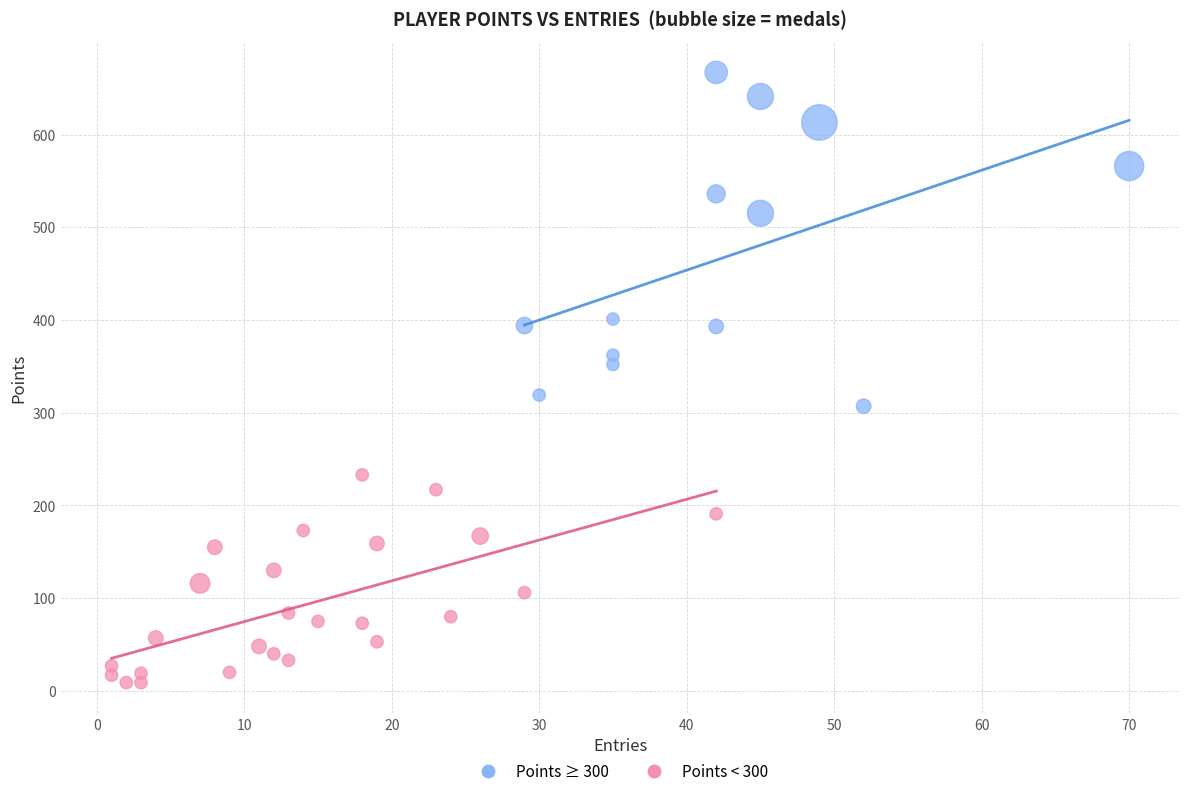

Which series reaches the maximum Y coordinate?

Points ≥ 300